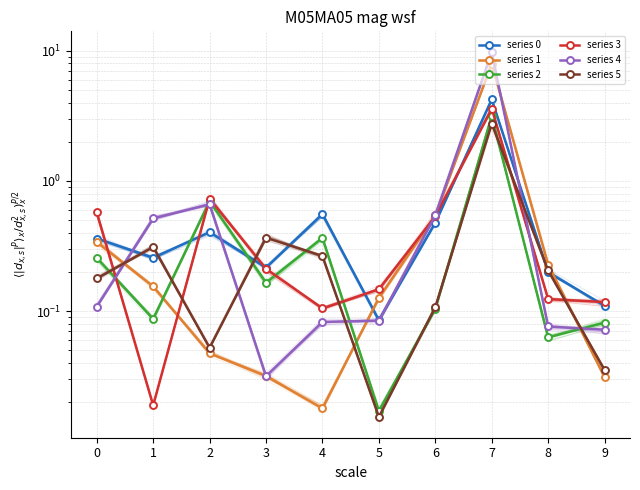

Which category has the highest value across all series?

7